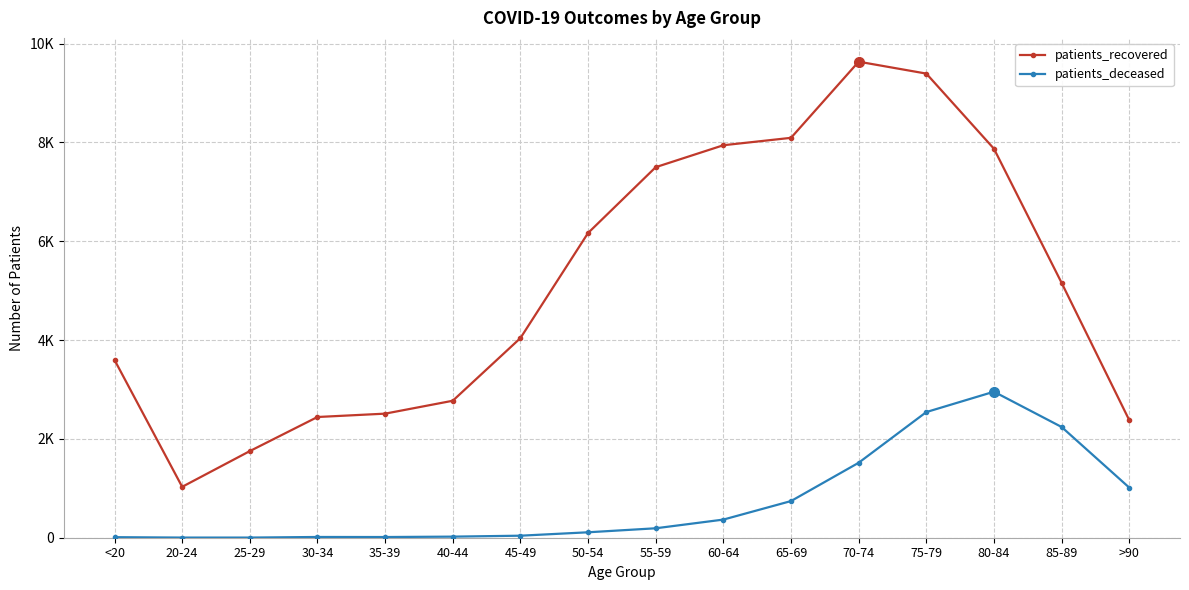

Is it true that patients_deceased equals 550 at 60-64?

False